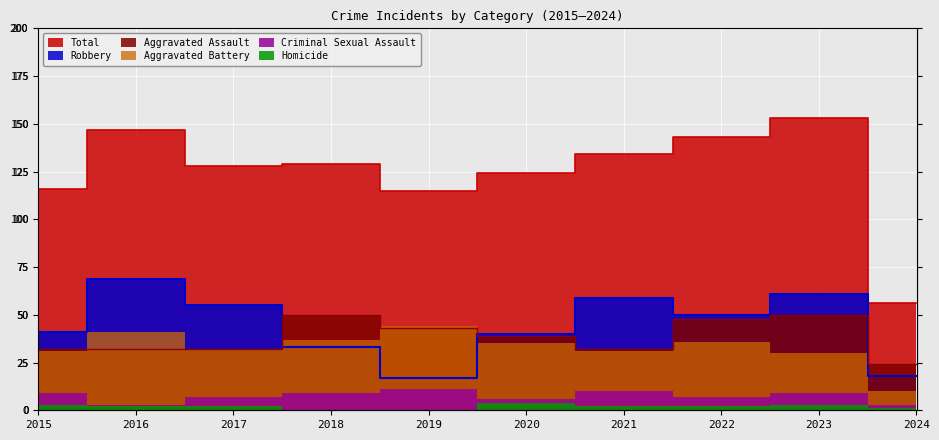

True or false: Robbery and Total intersect in this chart.

False